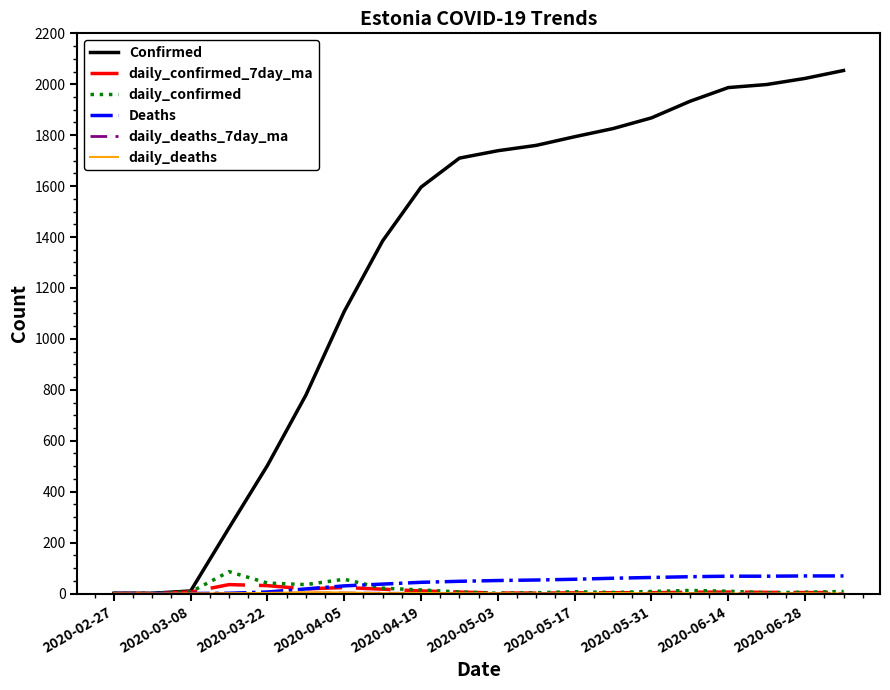

Which series has the largest total across all categories?

Confirmed